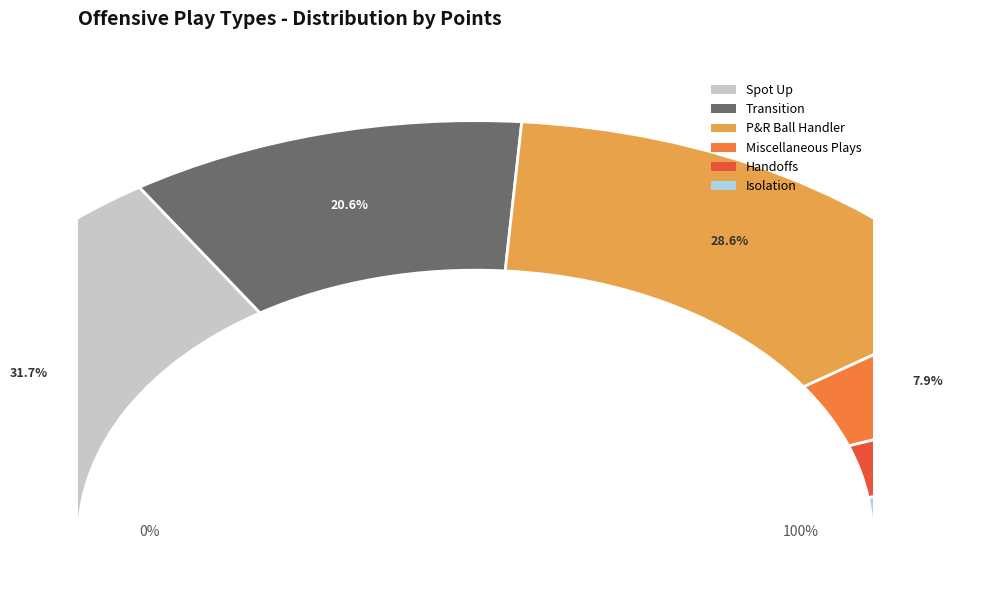

Is there any slice that represents more than half of the pie?

No